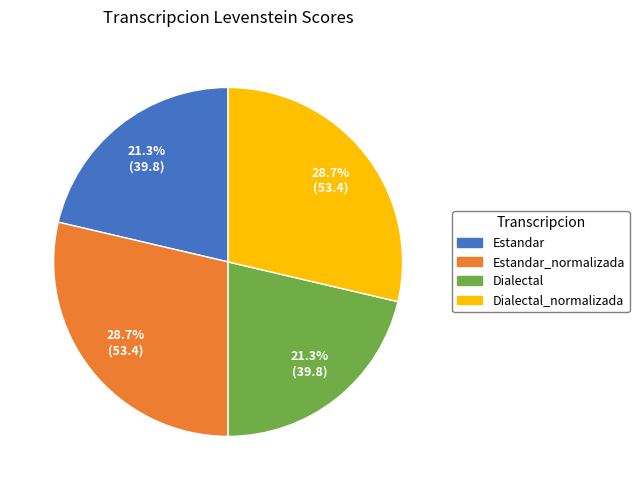

Approximately how many times larger is the value at Dialectal compared to Estandar?

1.0